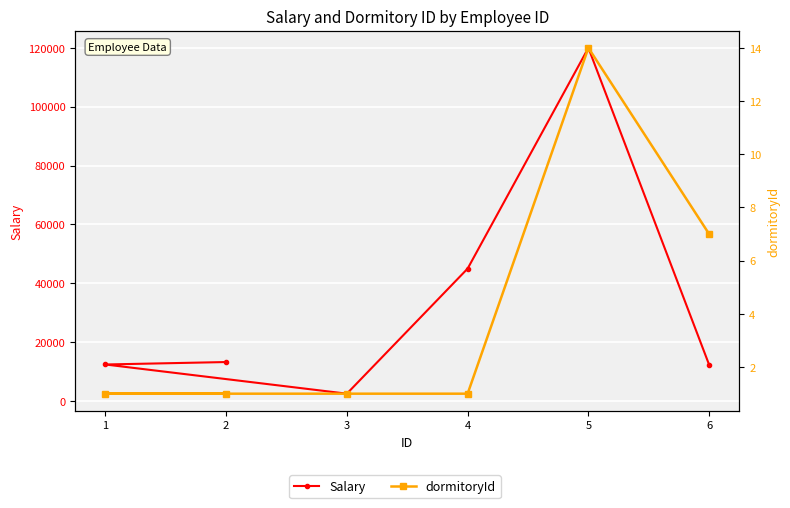

How many categories are shown in the chart?

6